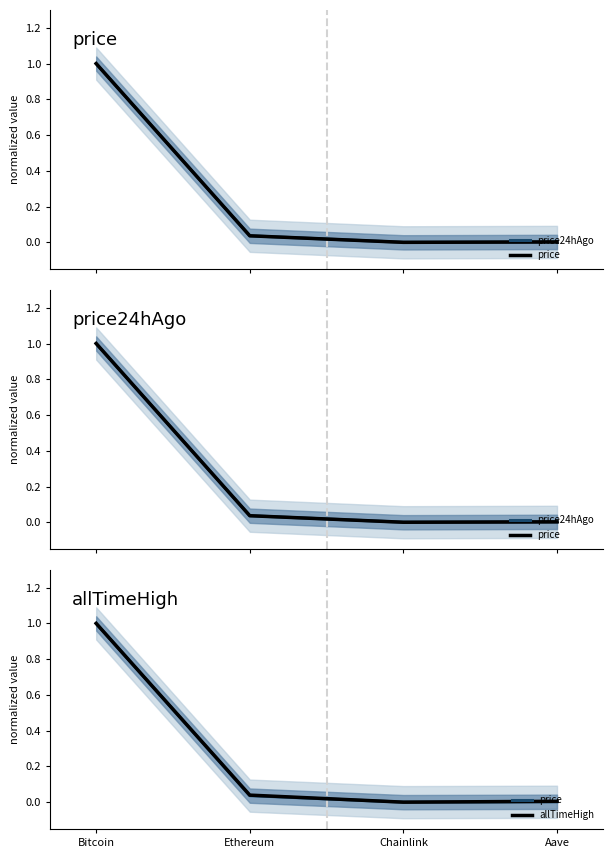

What is the sum of all price values?

1.0